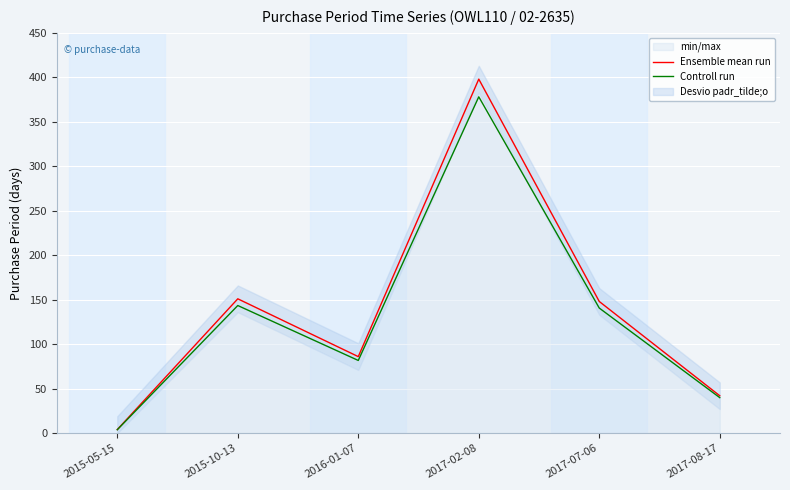

How many lines are shown in the chart?

2